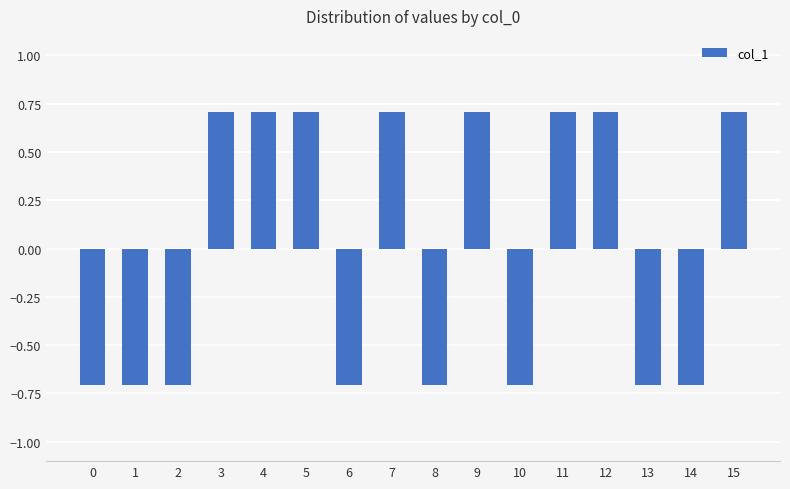

What is the approximate value at 3?

0.7